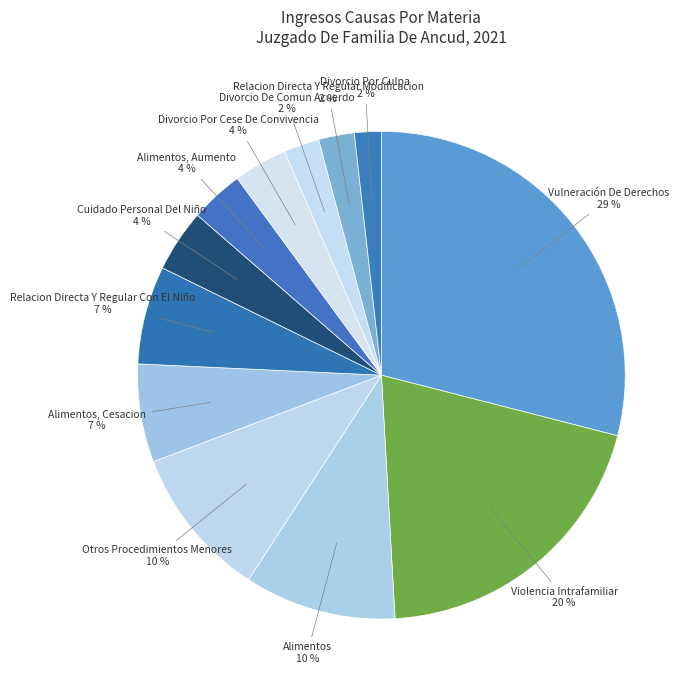

To the nearest percent, what is the difference between the largest and smallest slice percentages?

27%